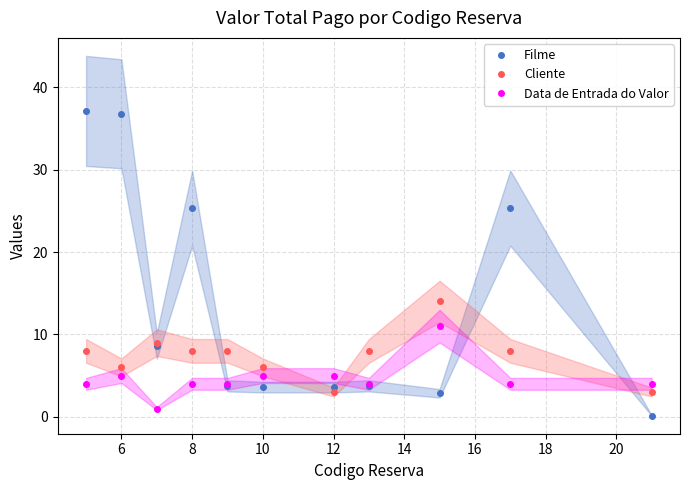

What is the sum of all Filme values?

150.9